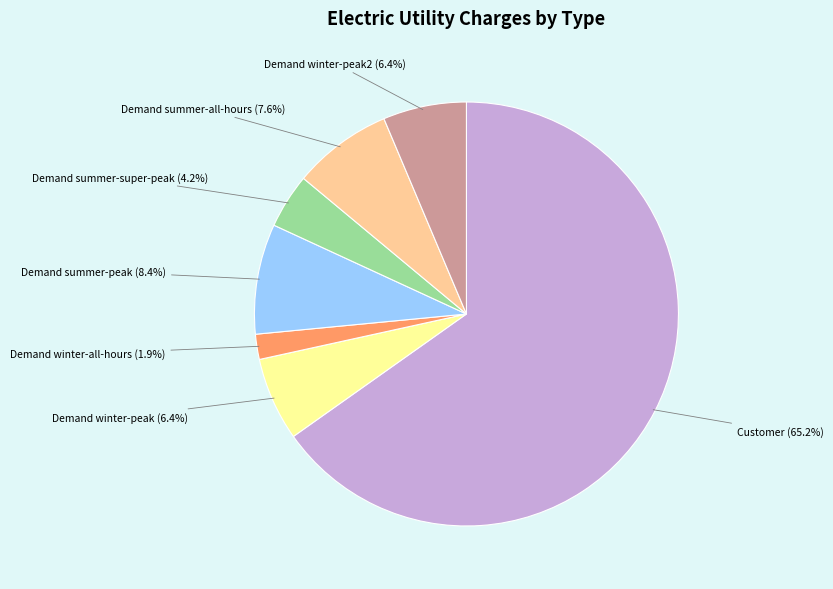

Does any single category account for the majority?

Yes